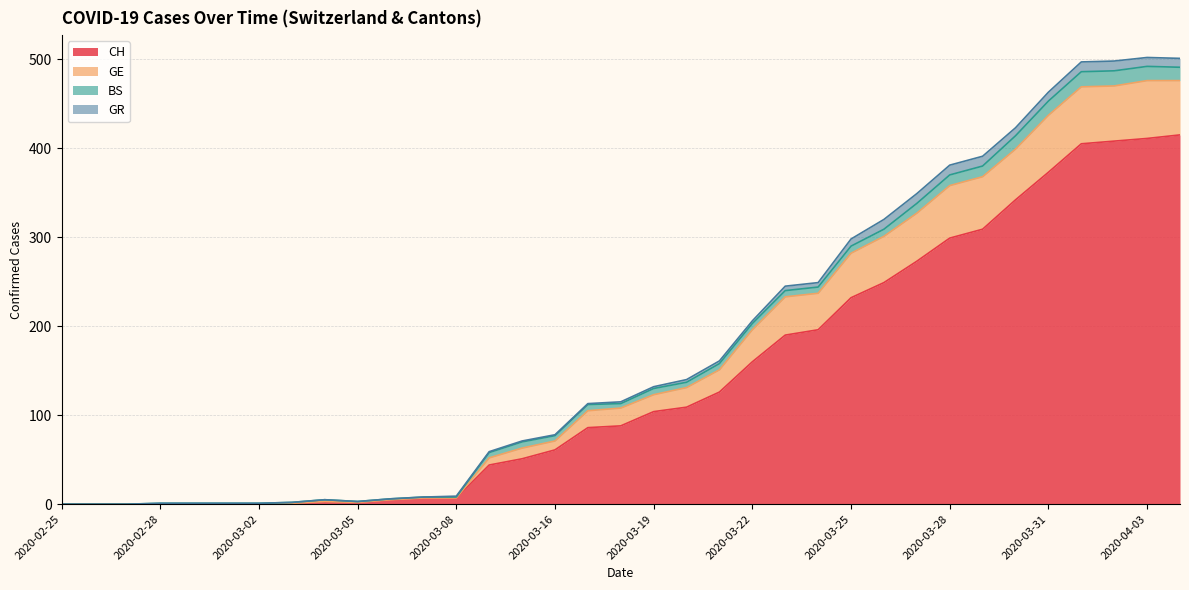

What is the highest value of the CH series?

415